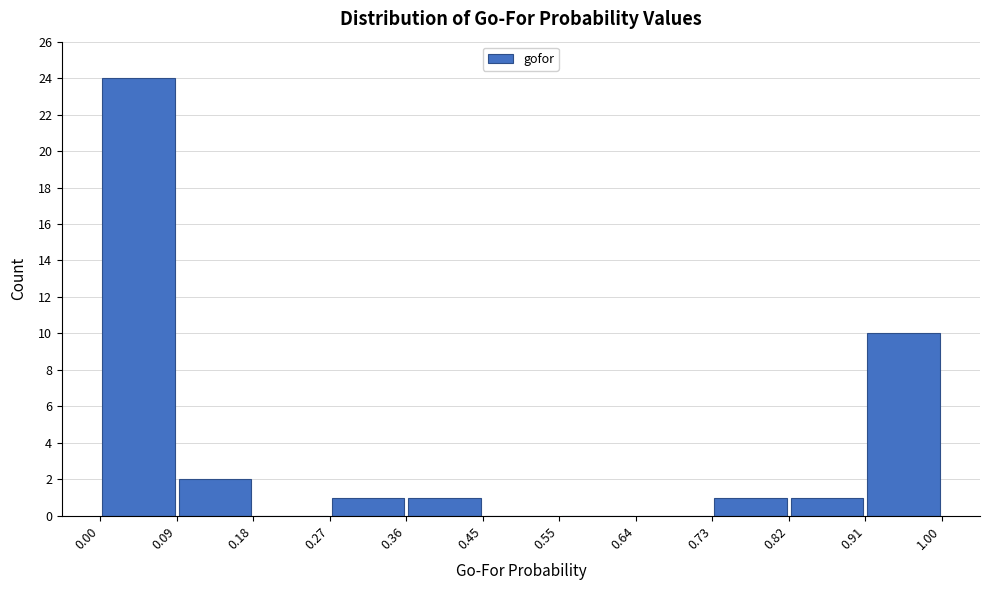

Which range on the x-axis has the tallest bar?

0.00 to 0.09